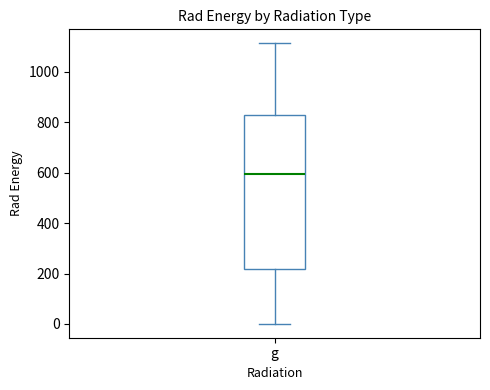

Transcribe this box plot: give where the median line is, the range the box spans, and where the two whiskers end, as read against the y-axis. The values are not printed on the chart, so give them approximately, as read against the axis.

median 600, box 220 to 820, whiskers 0 to 1120